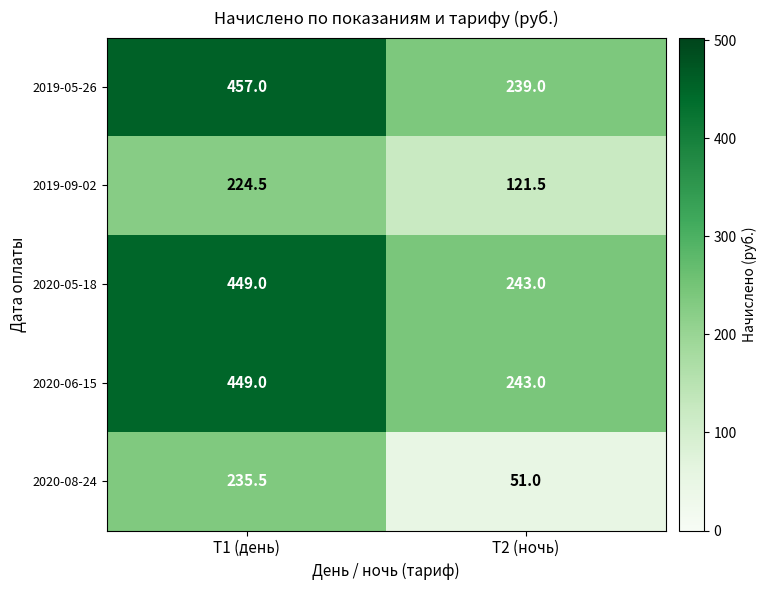

What is the sum of all 2020-05-18 values?

692.0